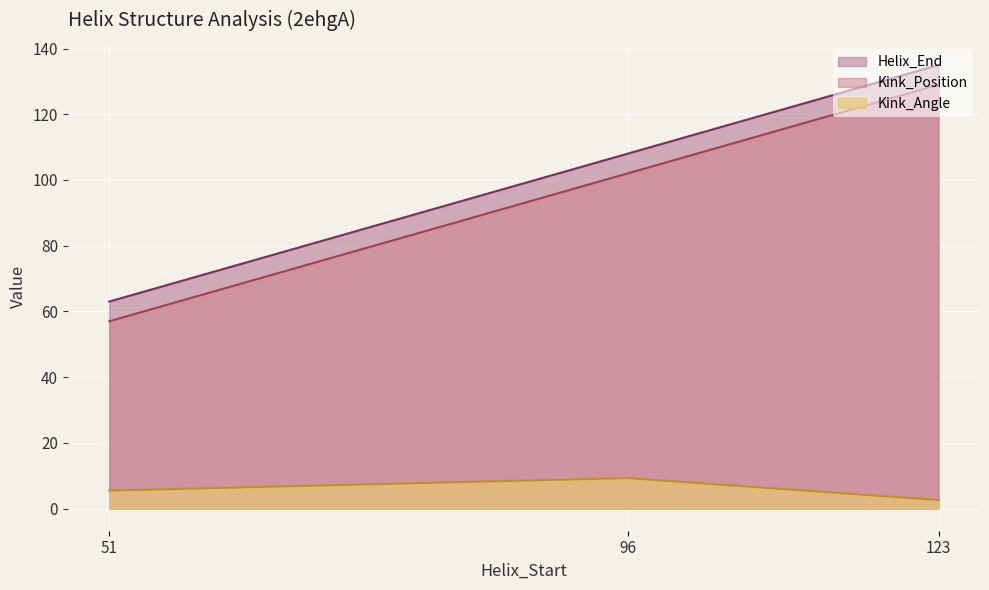

The value of Kink_Angle at 96 is 9.3. True or false?

True